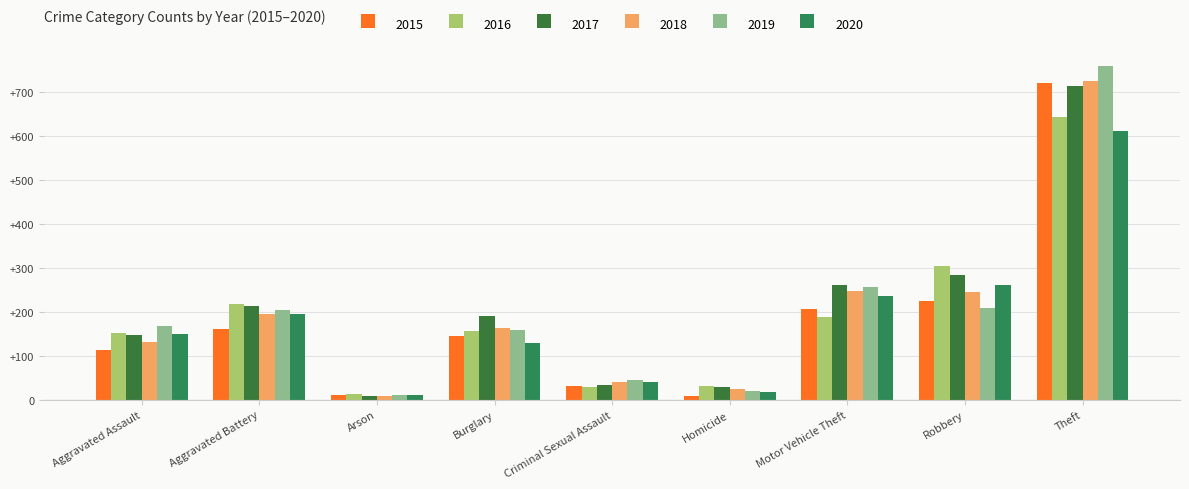

Which series has the largest total across all categories?

2017